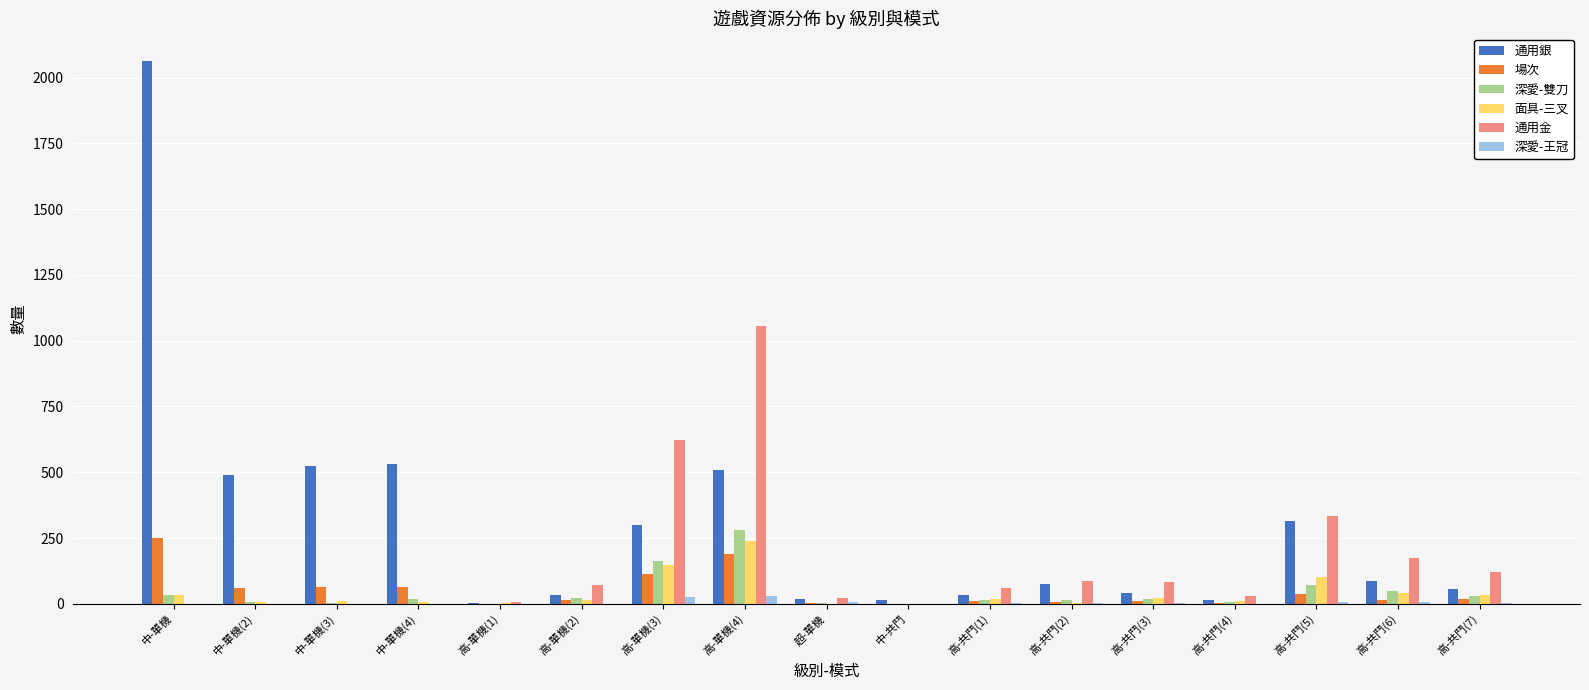

Which series has the largest total across all categories?

通用銀